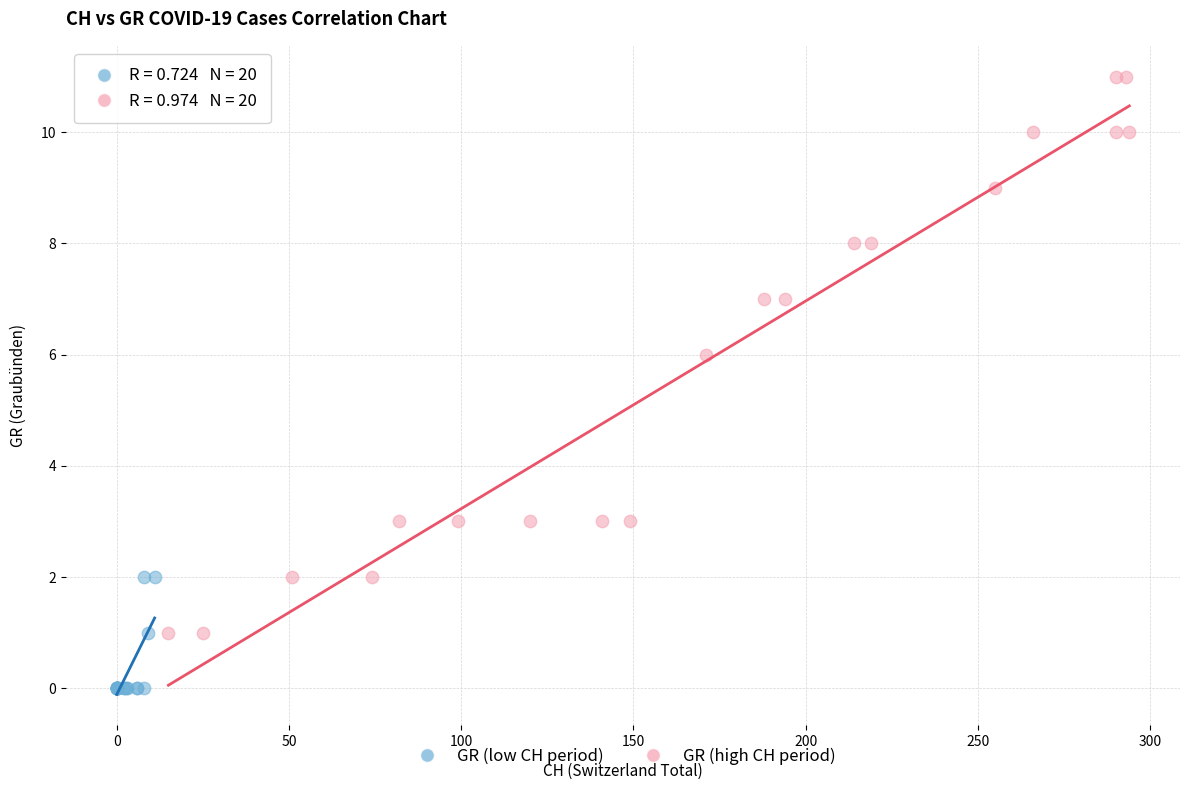

Which series contains the lowest Y value?

GR (low CH period)